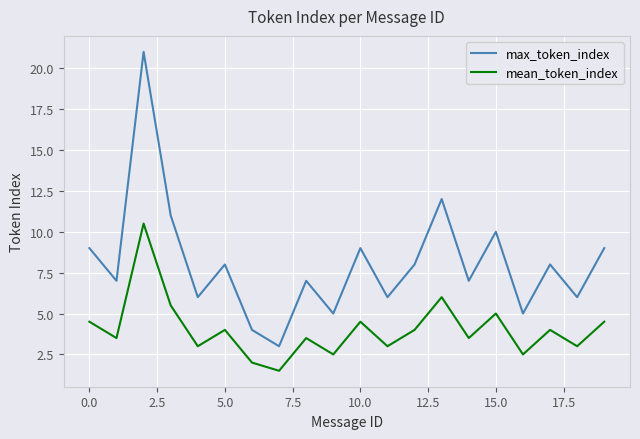

What is the highest value of the mean_token_index series?

10.5